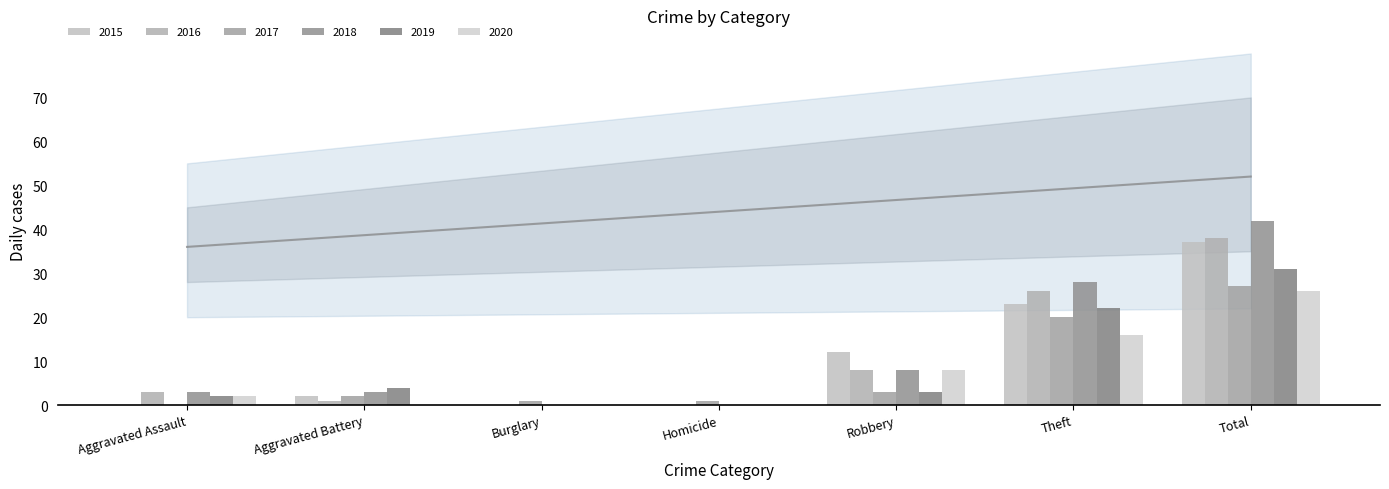

Reading left to right, list all the values displayed in this chart.

2015: Aggravated Assault=0	Aggravated Battery=2	Burglary=0	Homicide=0	Robbery=12	Theft=23	Total=37
2016: Aggravated Assault=3	Aggravated Battery=1	Burglary=0	Homicide=0	Robbery=8	Theft=26	Total=38
2017: Aggravated Assault=0	Aggravated Battery=2	Burglary=1	Homicide=1	Robbery=3	Theft=20	Total=27
2018: Aggravated Assault=3	Aggravated Battery=3	Burglary=0	Homicide=0	Robbery=8	Theft=28	Total=42
2019: Aggravated Assault=2	Aggravated Battery=4	Burglary=0	Homicide=0	Robbery=3	Theft=22	Total=31
2020: Aggravated Assault=2	Aggravated Battery=0	Burglary=0	Homicide=0	Robbery=8	Theft=16	Total=26